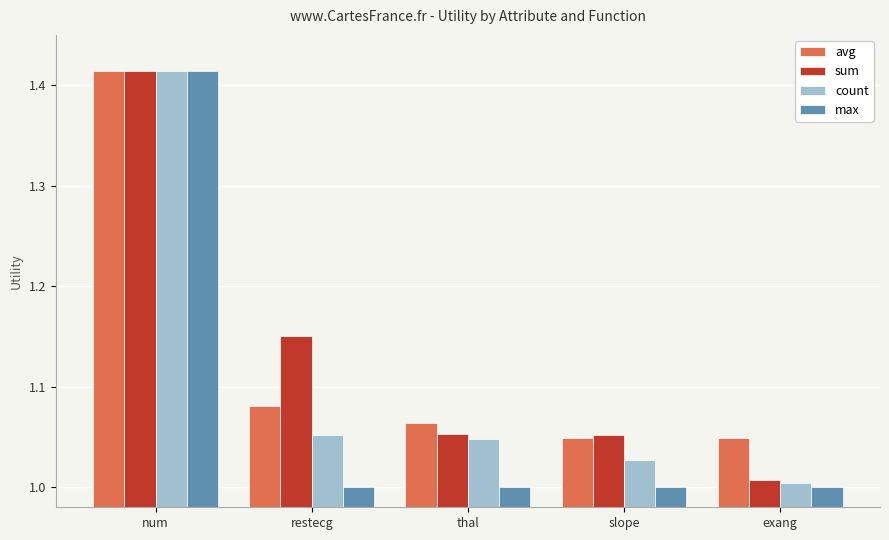

What are all the series names shown in the legend?

avg, sum, count, max